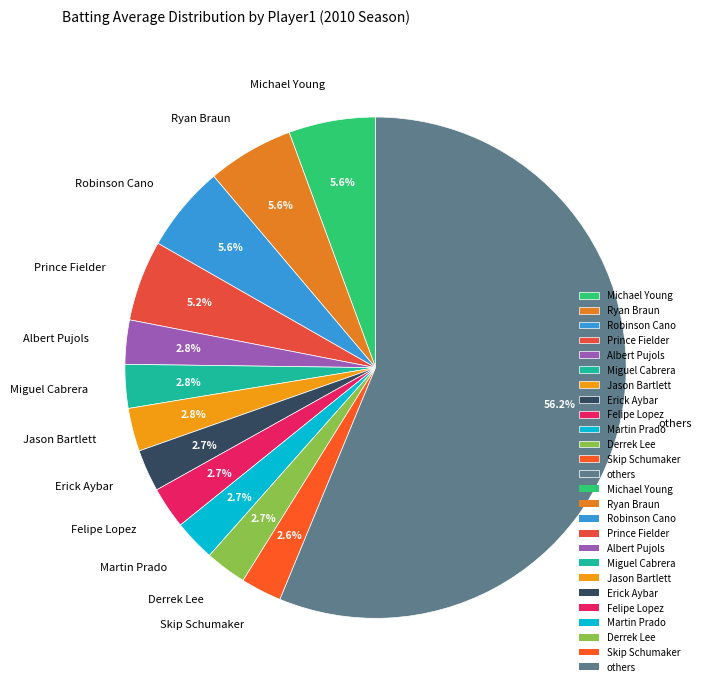

What percentage is NOT represented by others?

43.8%